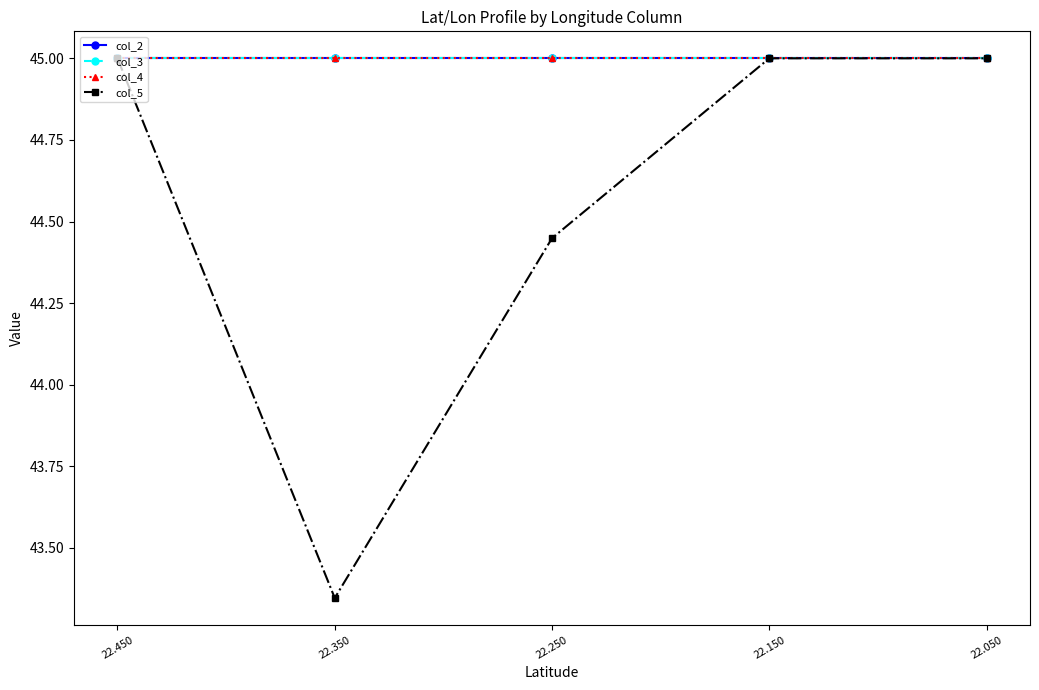

What is the difference between the maximum and minimum values in the col_5 series?

1.7